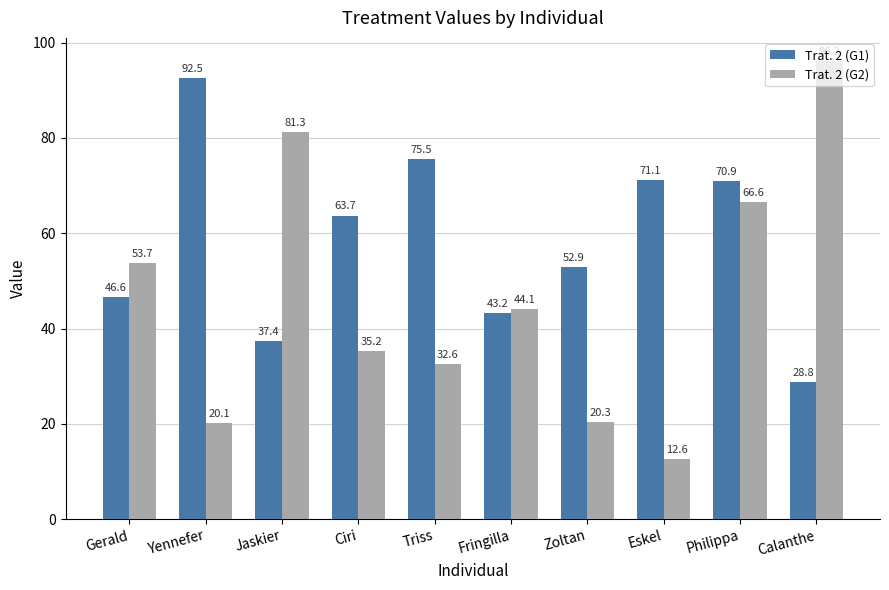

Which label corresponds to the smallest value in the chart?

Eskel